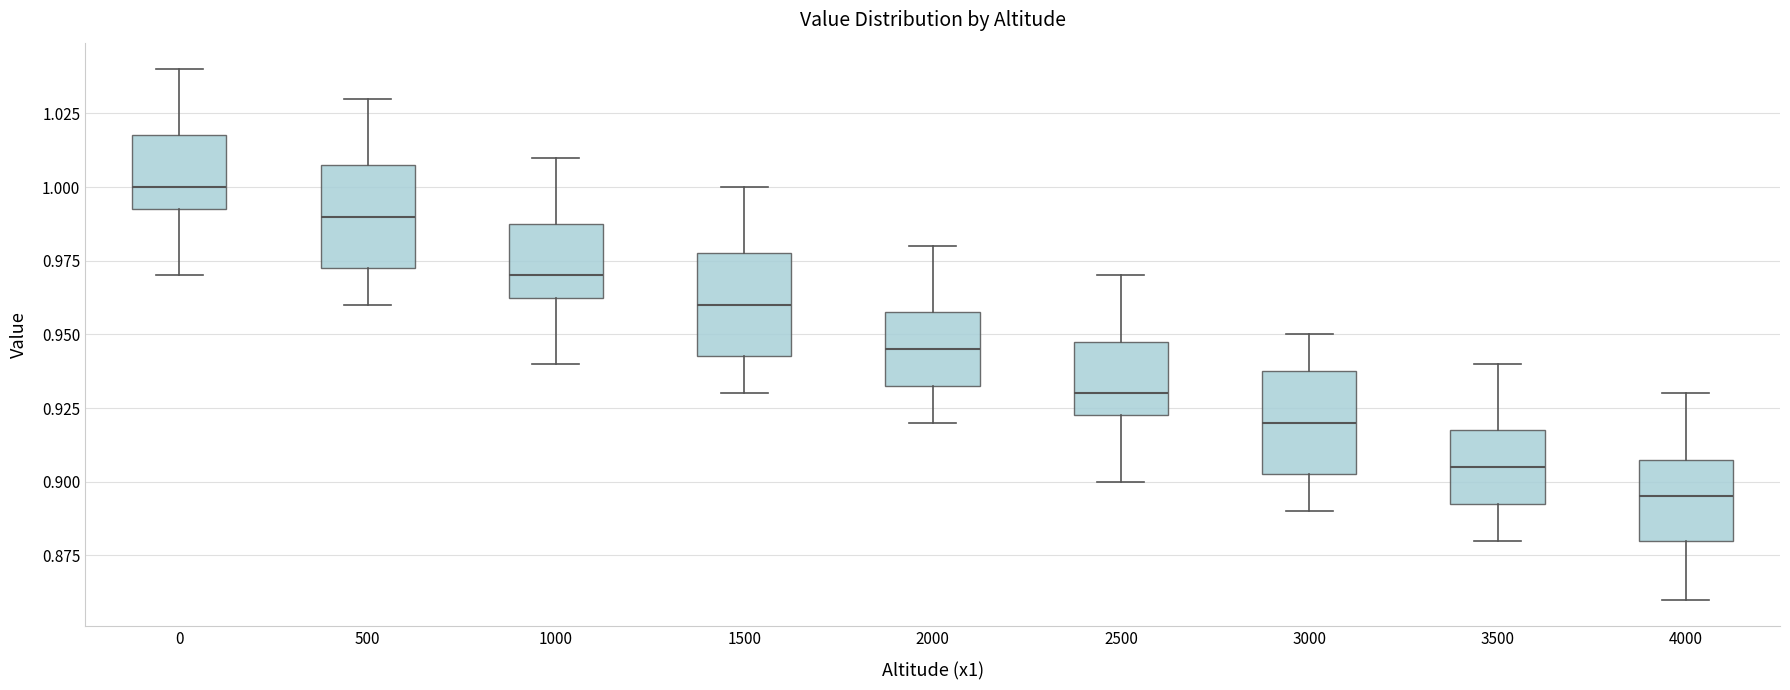

Which box's median line is the lowest?

4000